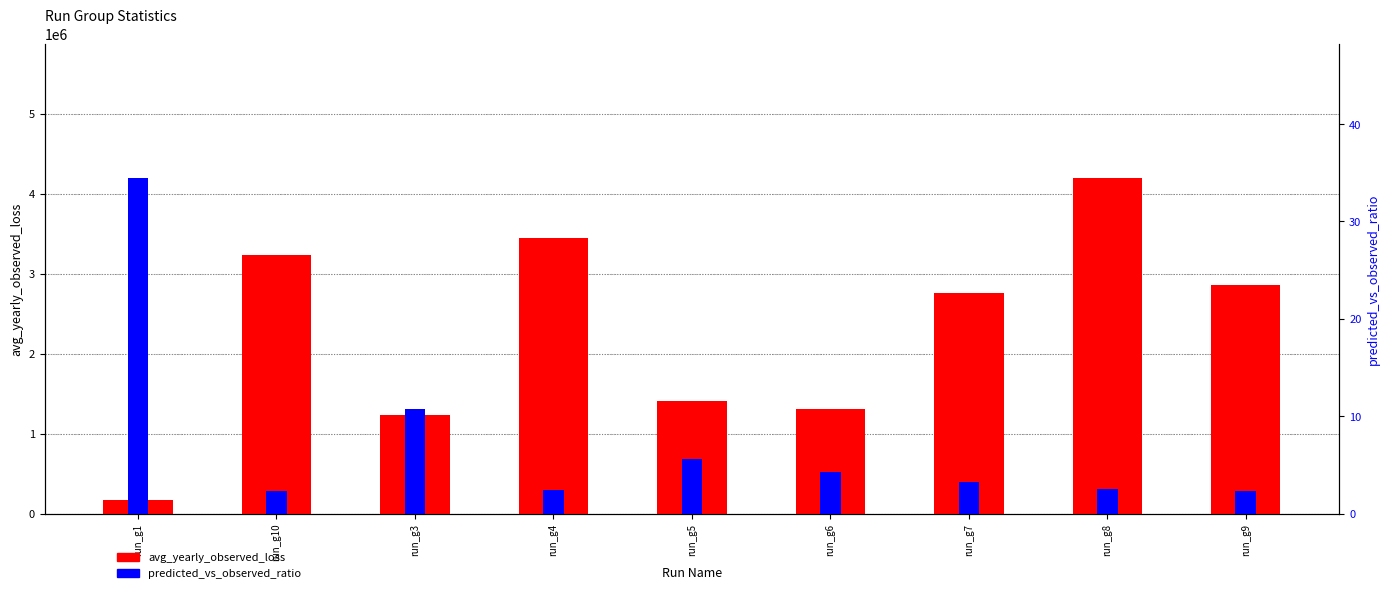

What is the minimum value for avg_yearly_observed_loss?

169925.1